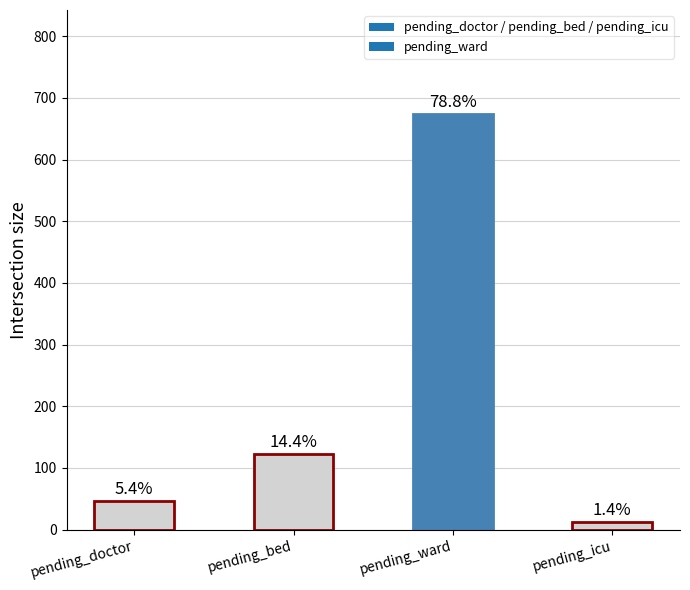

What is the change in value from pending_bed to pending_icu?

-111